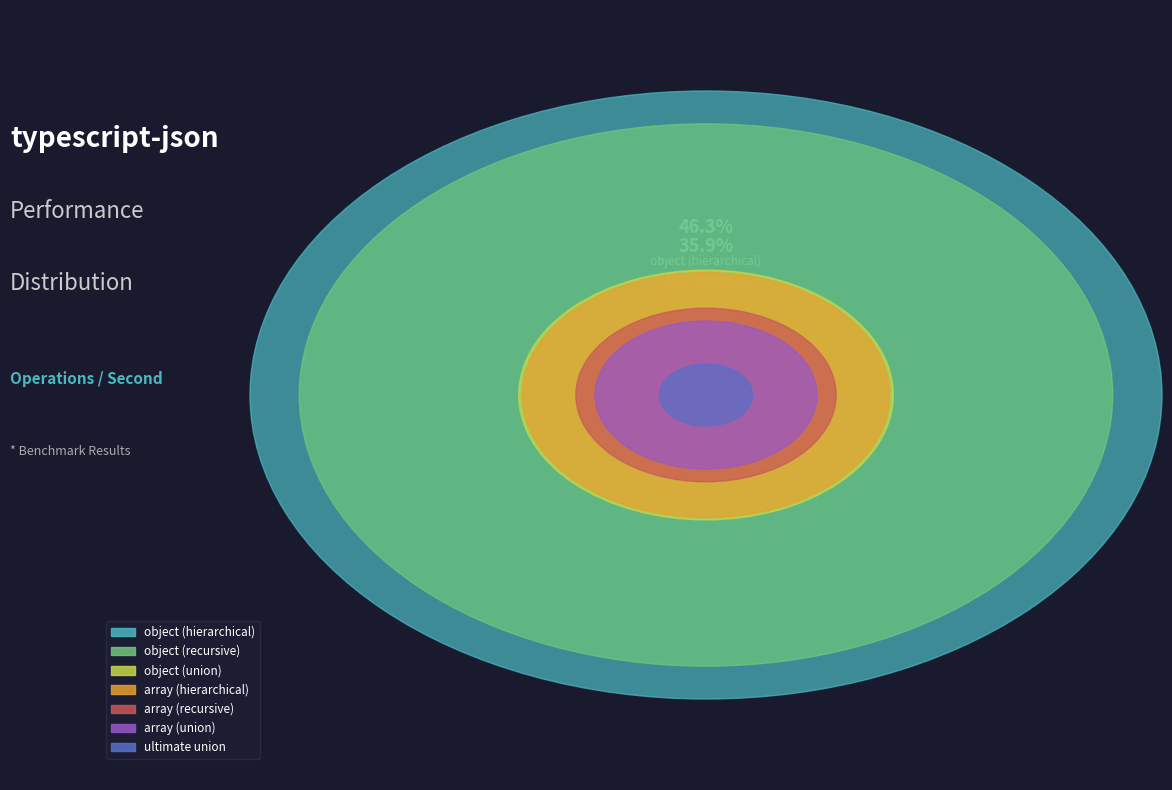

To the nearest percent, what is the combined percentage of array (recursive) and array (union)?

5%